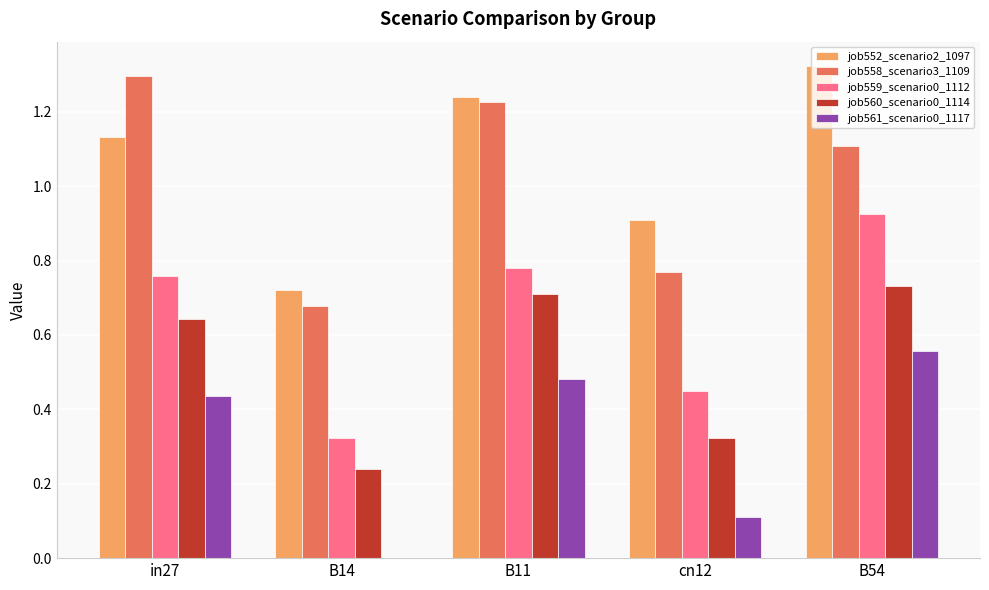

Are the bars horizontal?

No